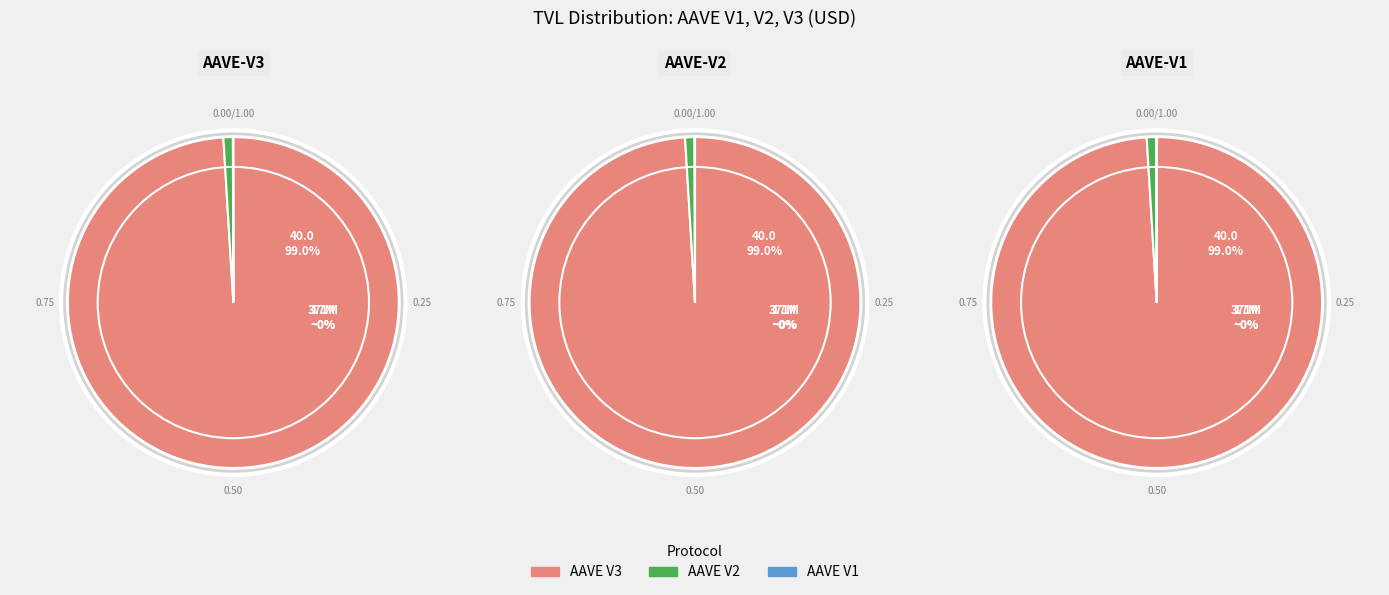

Combined, do AAVE V3 and AAVE V2 account for over 50%?

Yes